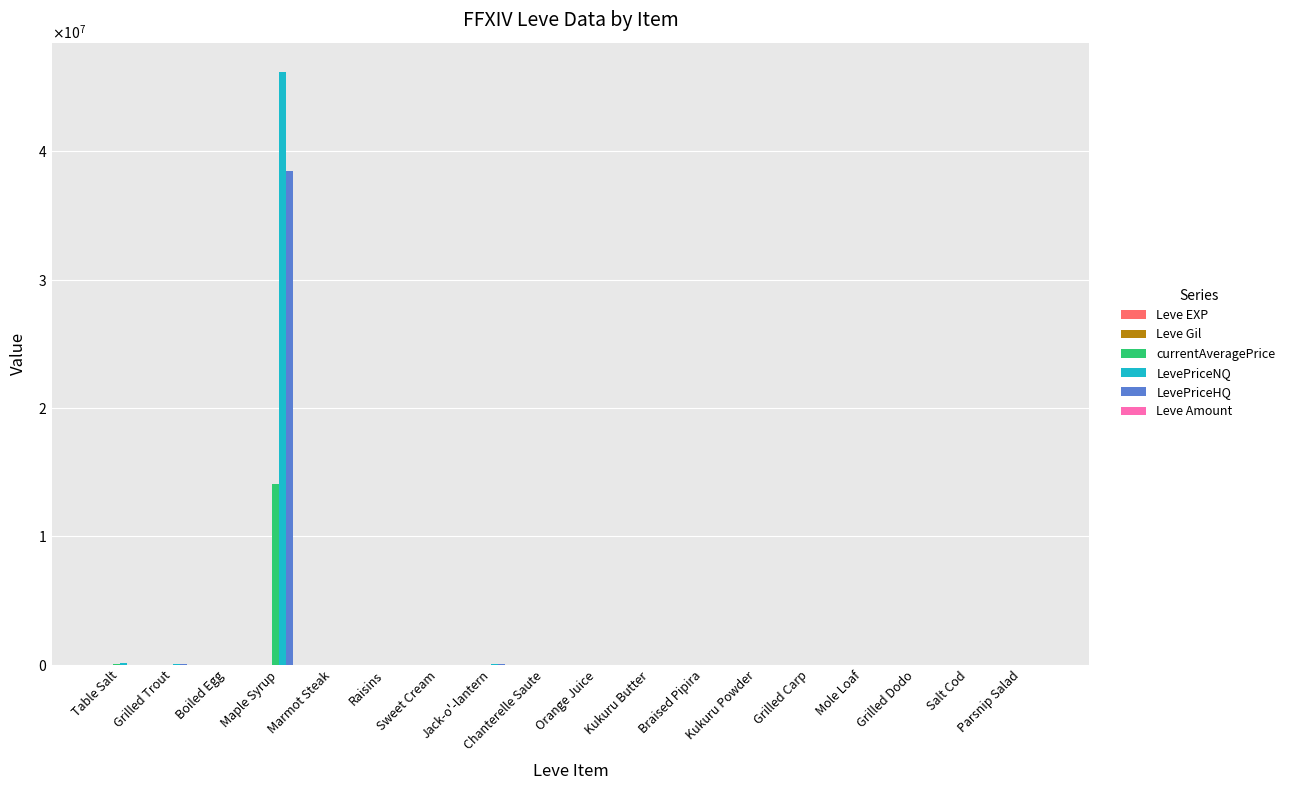

Are the bars horizontal?

No